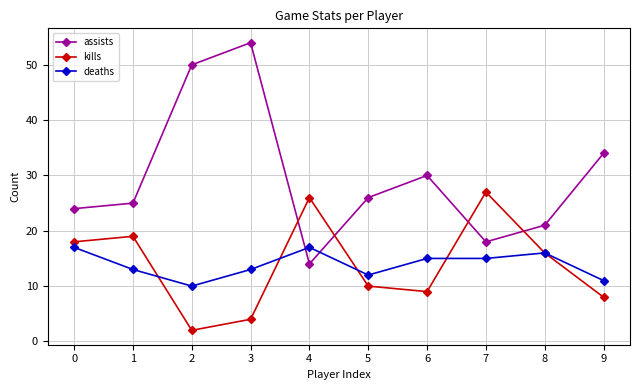

How many interior local valleys does the kills series have?

2